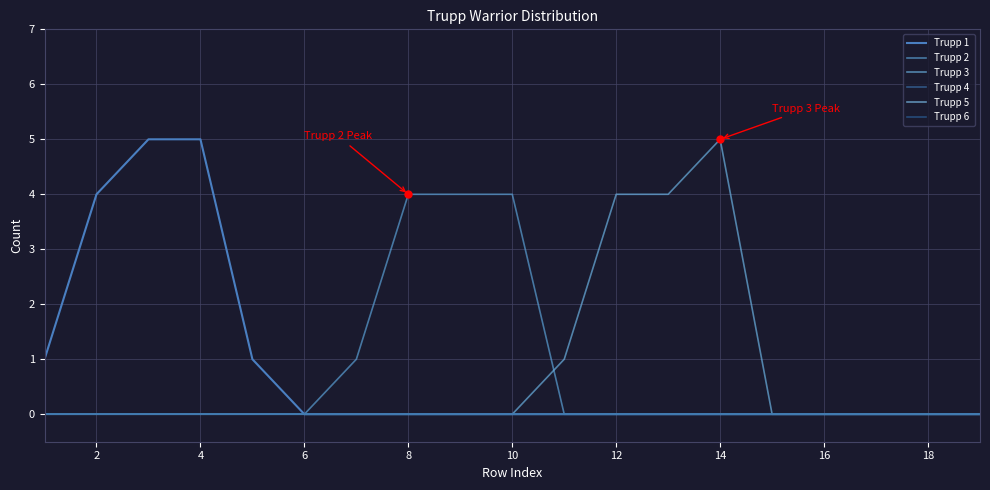

The value of Trupp 4 at 12 is 0. True or false?

True